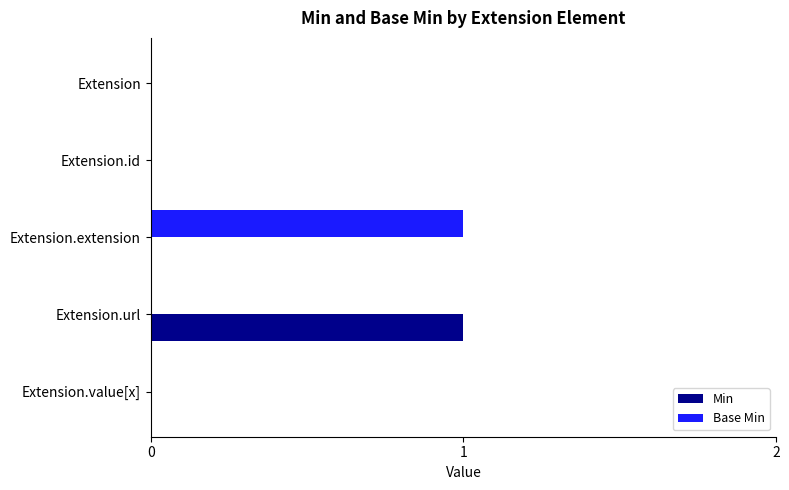

At which label does Base Min reach its peak?

Extension.extension